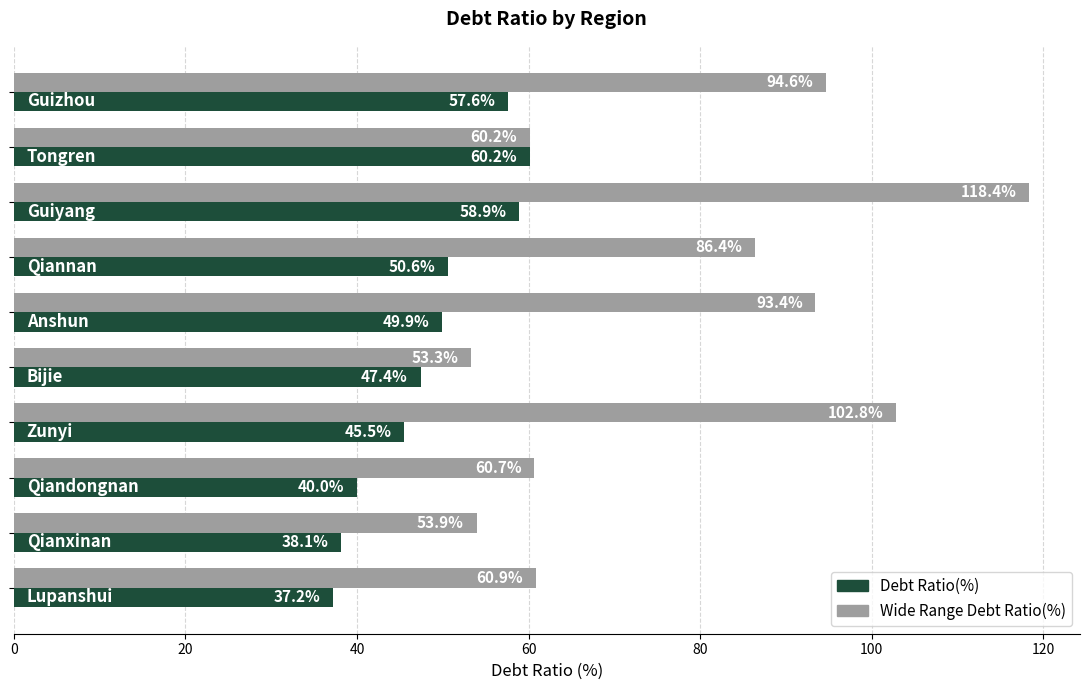

List the series in order of their peak value, lowest first.

Debt Ratio(%), Wide Range Debt Ratio(%)